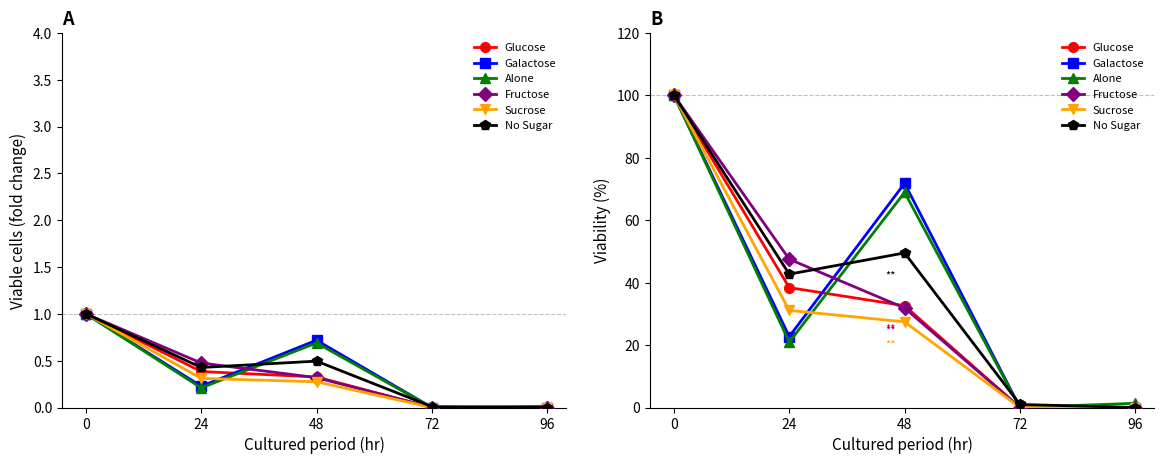

True or false: Sucrose has more than 1 points higher than both neighbors.

False